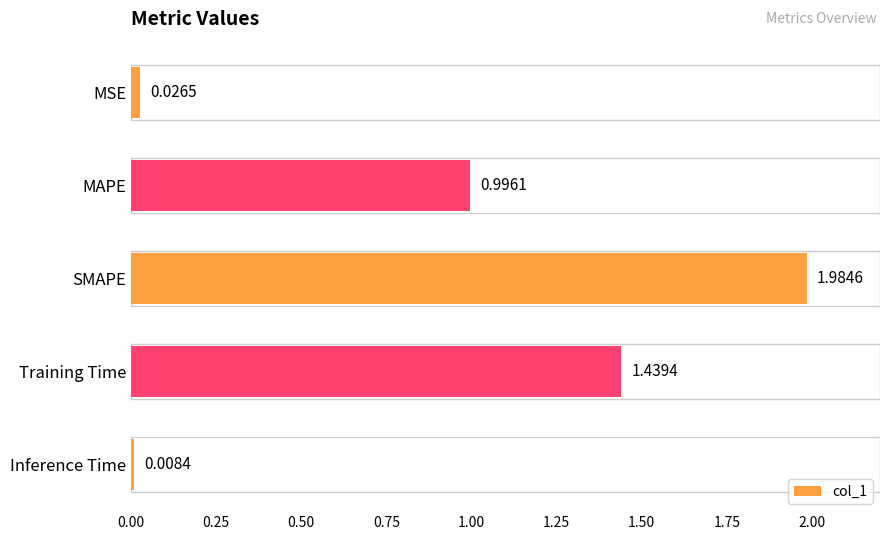

Does the chart contain stacked bars?

No